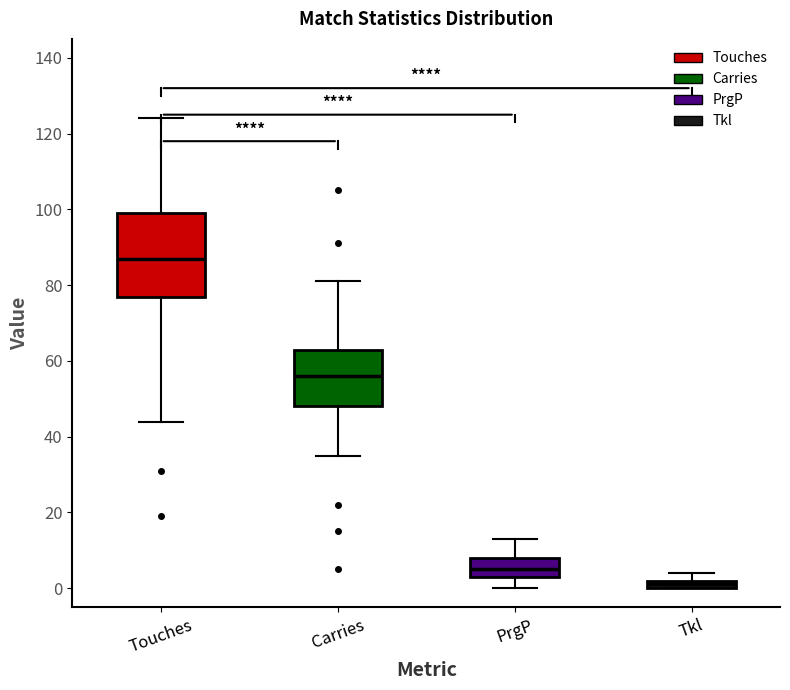

Which box's median line is the highest?

Touches